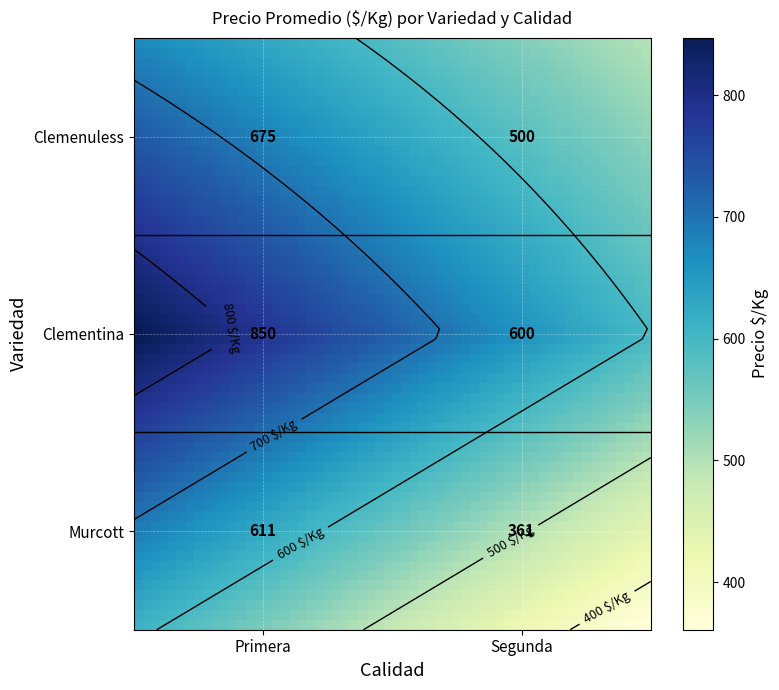

Is it true that the value at Murcott_Primera is 611?

True